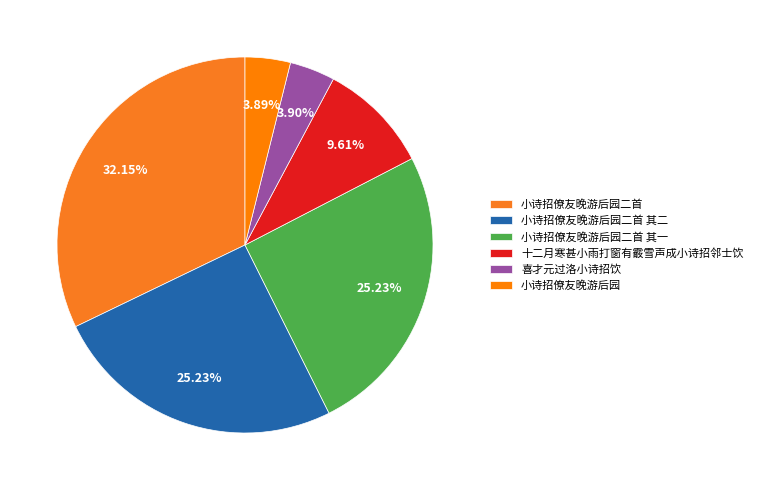

To the nearest percent, what portion does 小诗招僚友晚游后园二首 represent?

32%